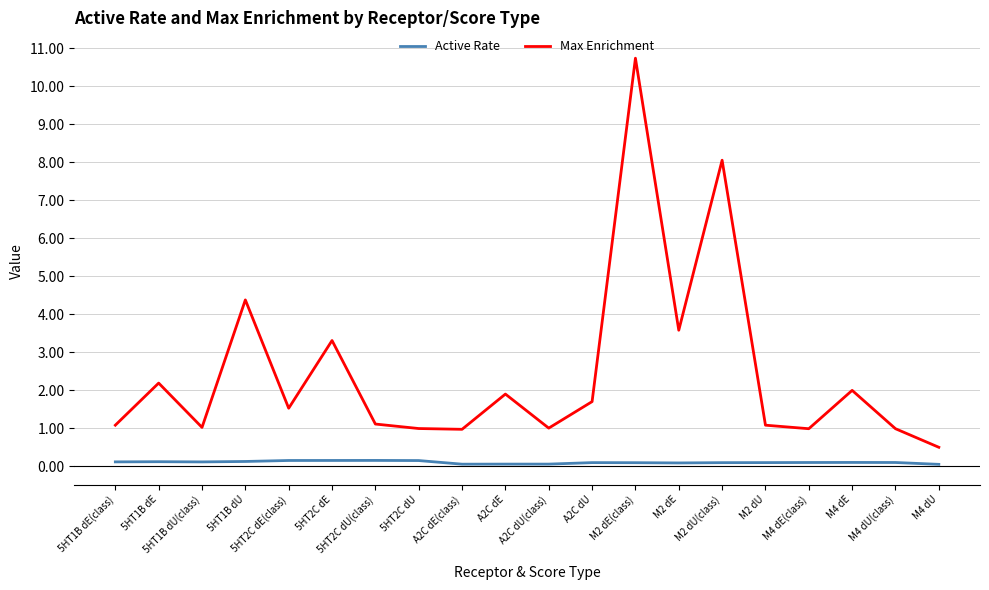

What is the maximum value for Max Enrichment?

10.7